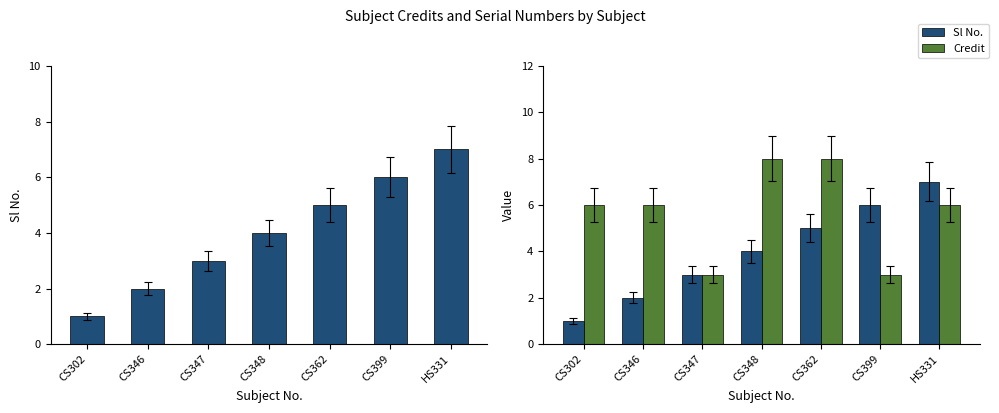

At which category is the sum across all series the highest?

CS362